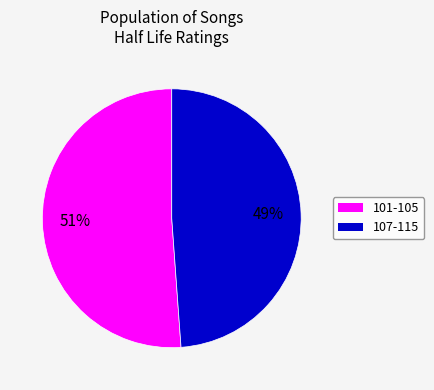

How many segments does this pie chart have?

2